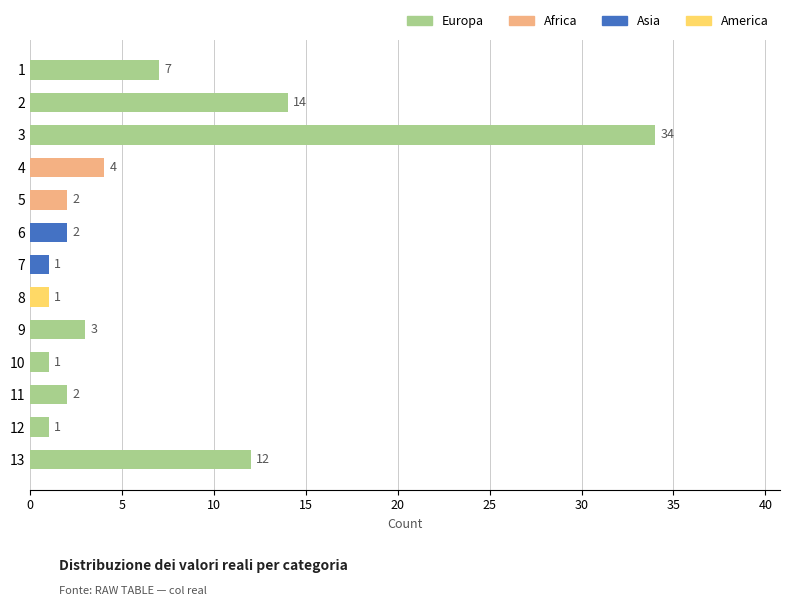

What is the ratio of the value at 12 to the value at 11?

0.5